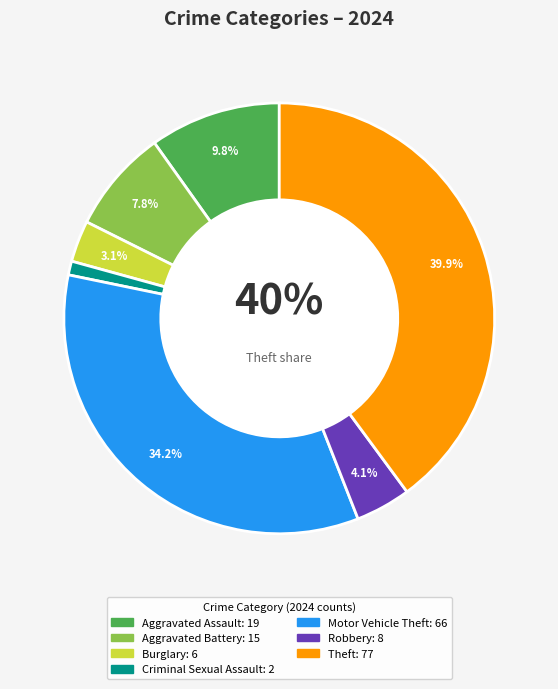

Rank the categories by value from lowest to highest.

Criminal Sexual Assault, Burglary, Robbery, Aggravated Battery, Aggravated Assault, Motor Vehicle Theft, Theft